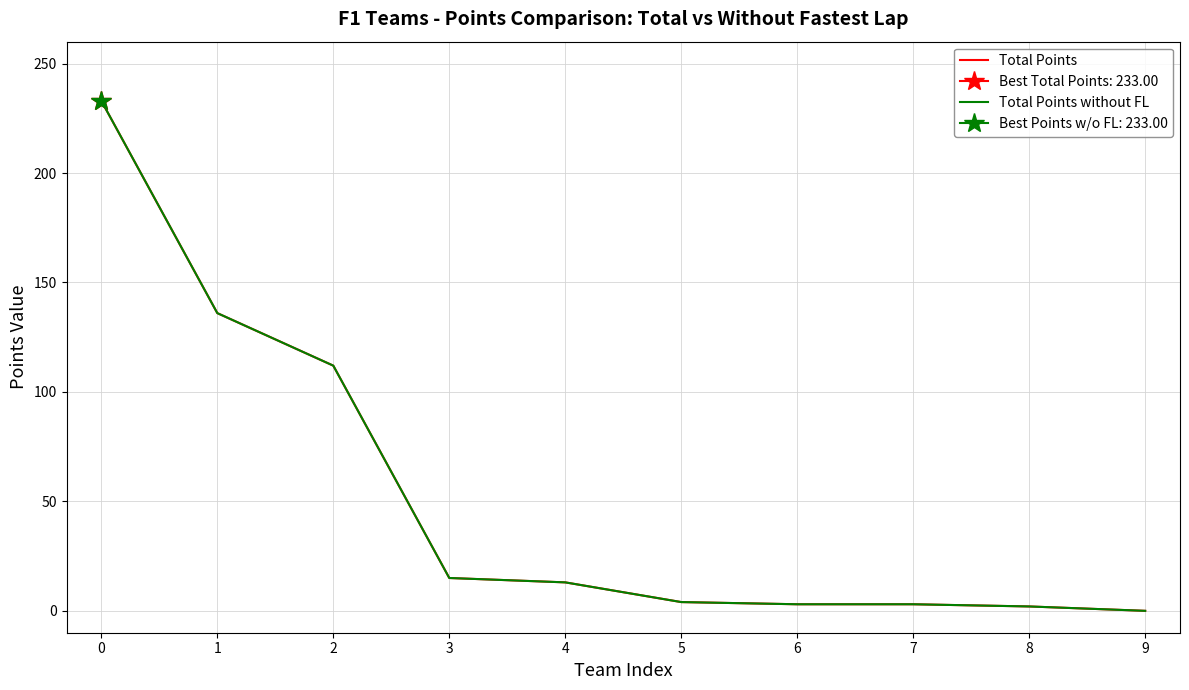

At how many categories does at least one series exceed 41?

3